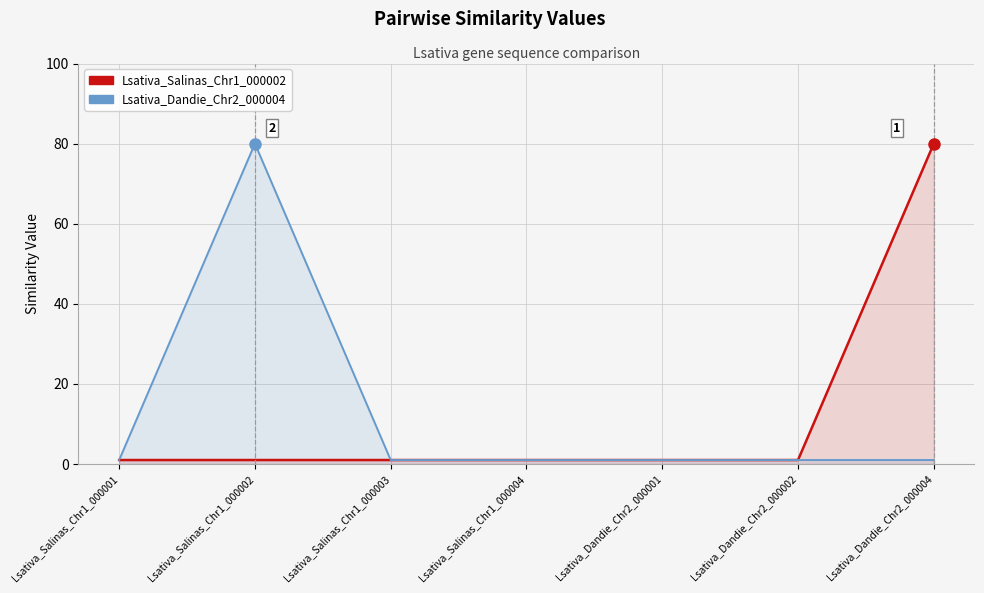

Read the Lsativa_Dandie_Chr2_000004 value at Lsativa_Salinas_Chr1_000002, to the nearest 5.

80